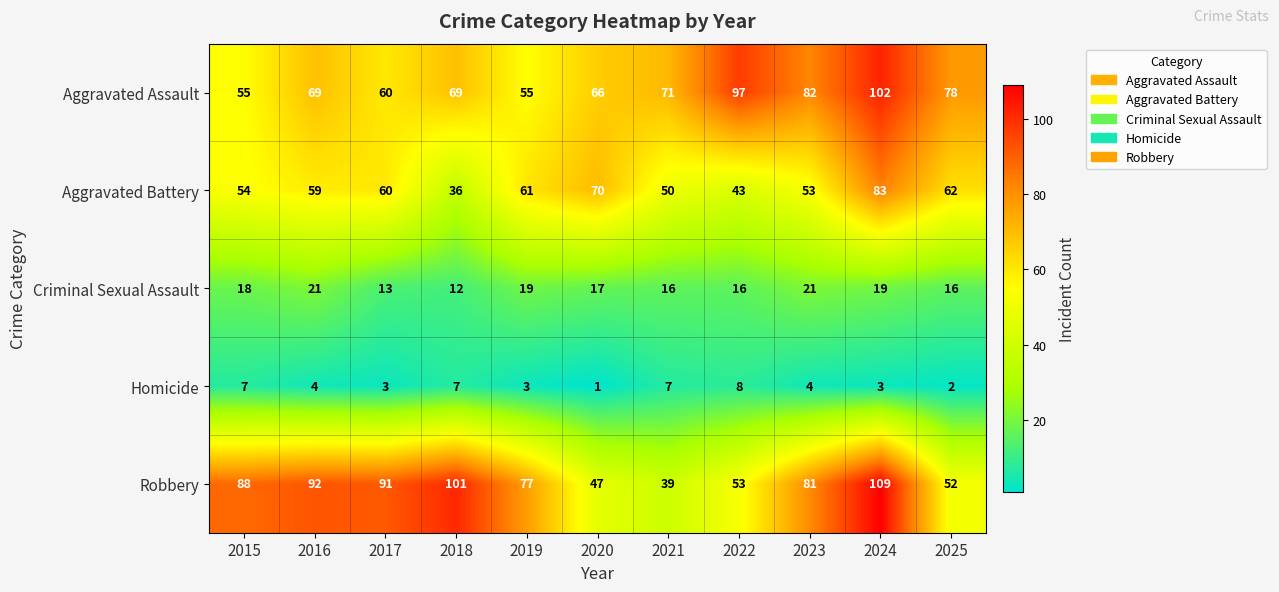

At which label is Aggravated Battery closest to 59?

2016